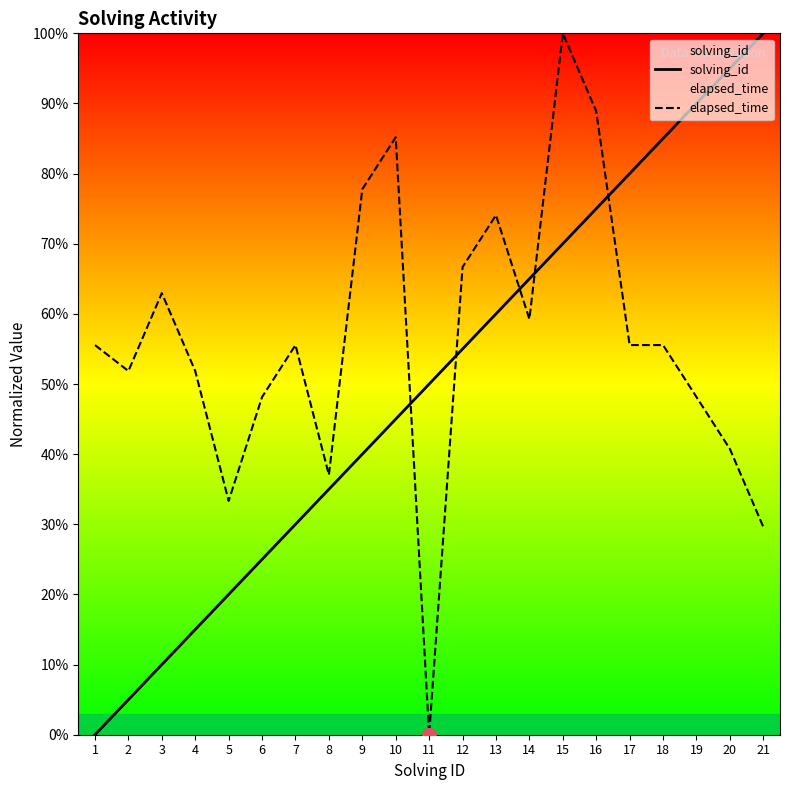

At which category is the sum across all series the highest?

15